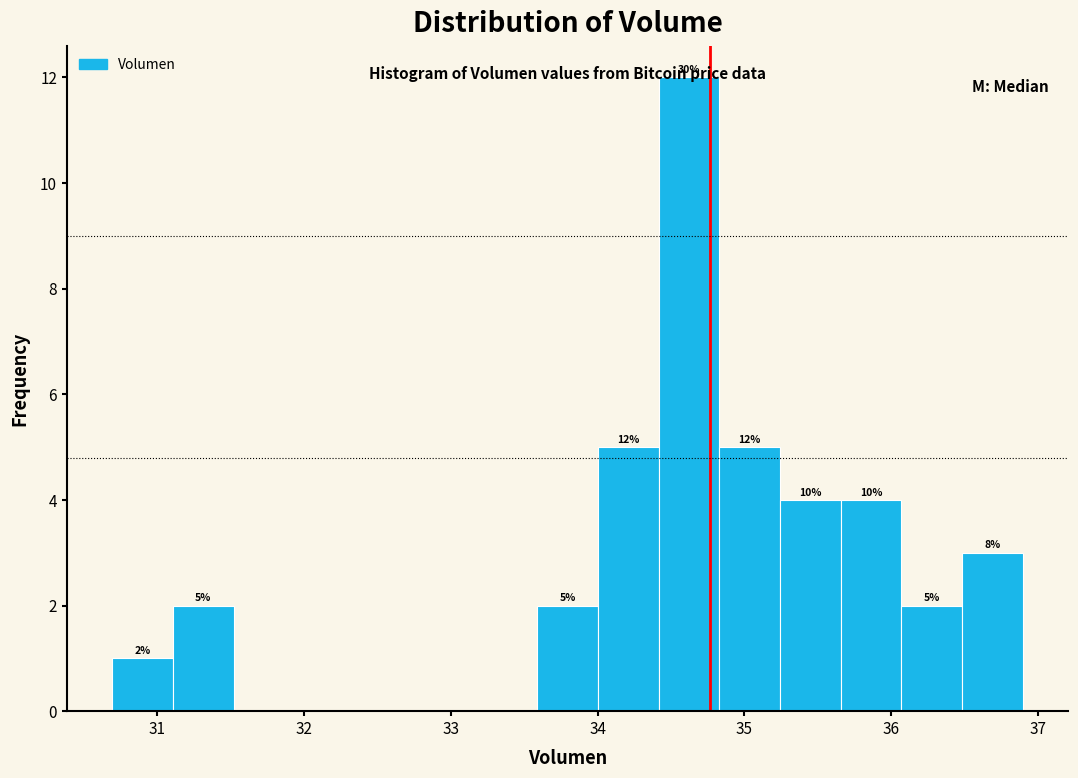

Which range on the x-axis has the tallest bar?

34.4 to 34.8